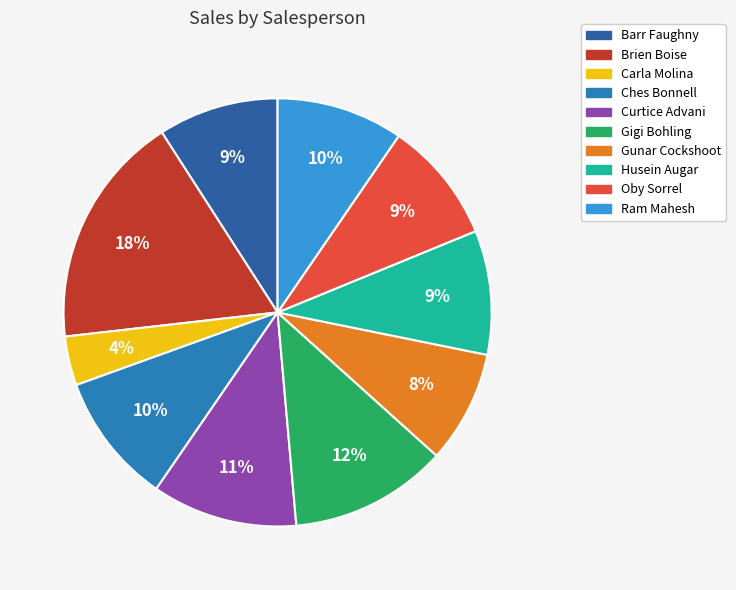

To the nearest percent, what portion does Barr Faughny represent?

9%